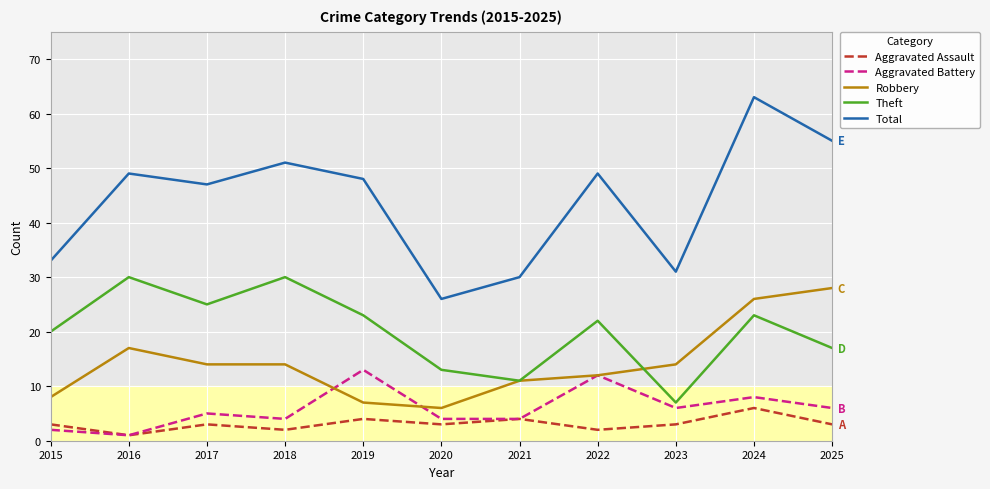

Read the Aggravated Assault value at 2020.

3